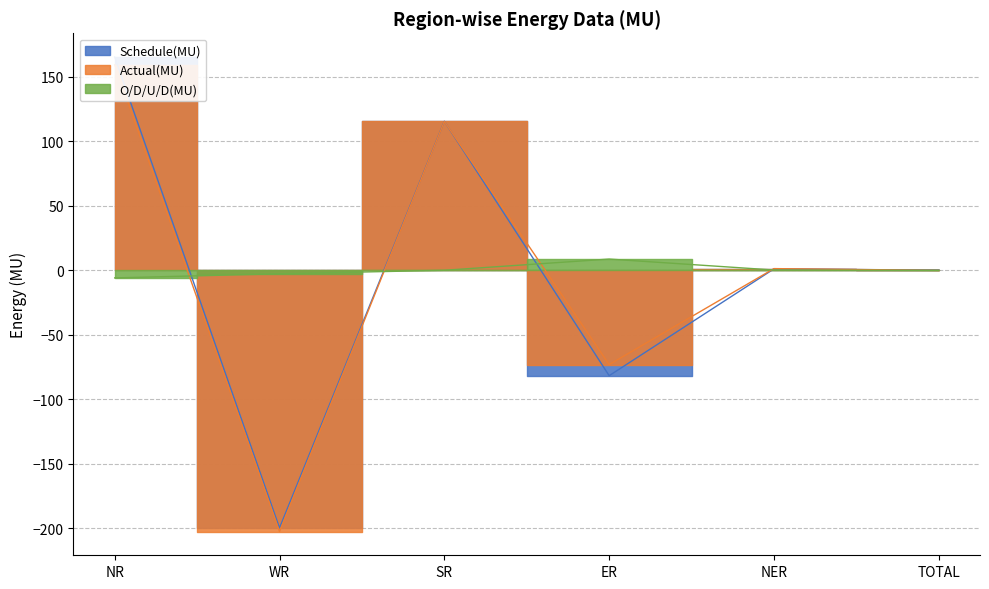

Does the chart have visible grid lines?

Yes